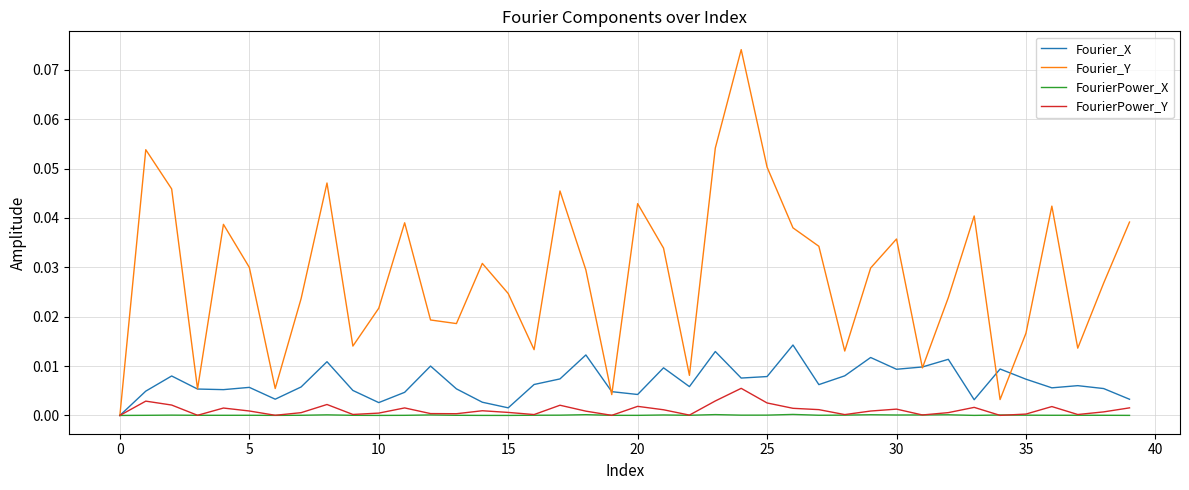

How many lines are shown in the chart?

4